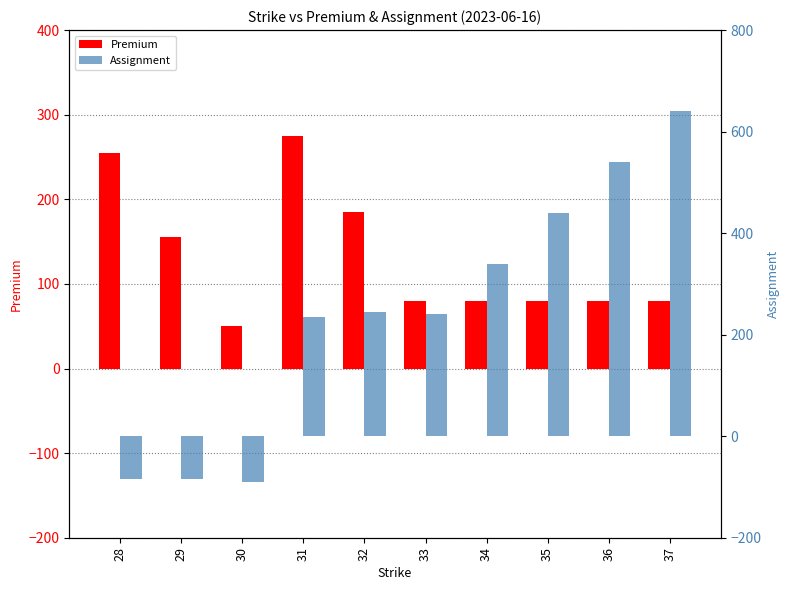

How many bars are there in each group?

2